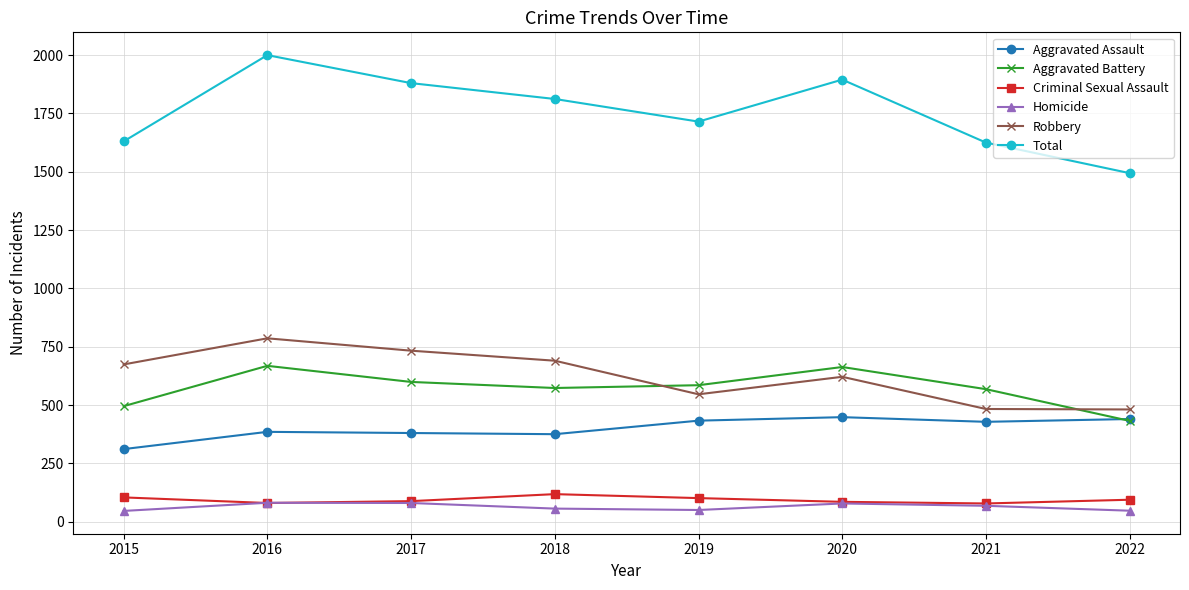

At which category is the sum across all series the highest?

2016